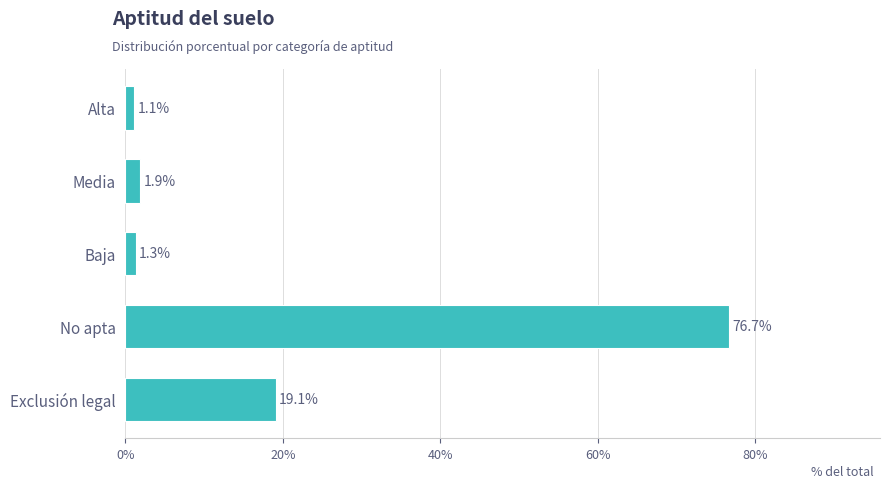

What is the sum of all values?

100.1